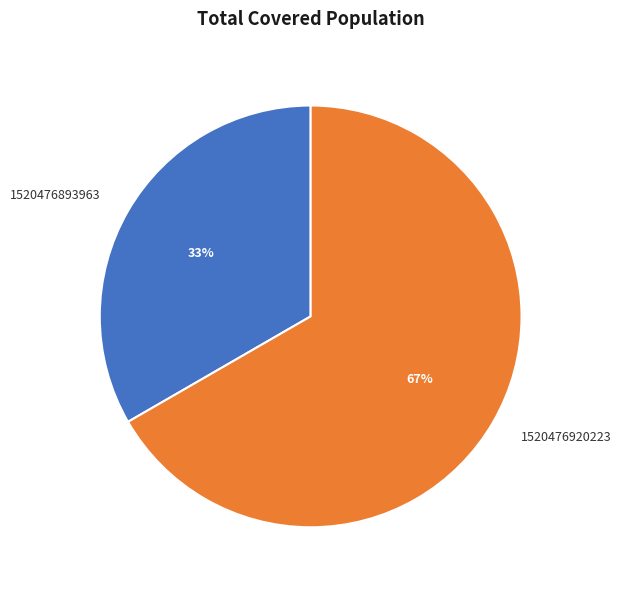

What percentage is the 1520476920223 slice, to the nearest percent?

67%